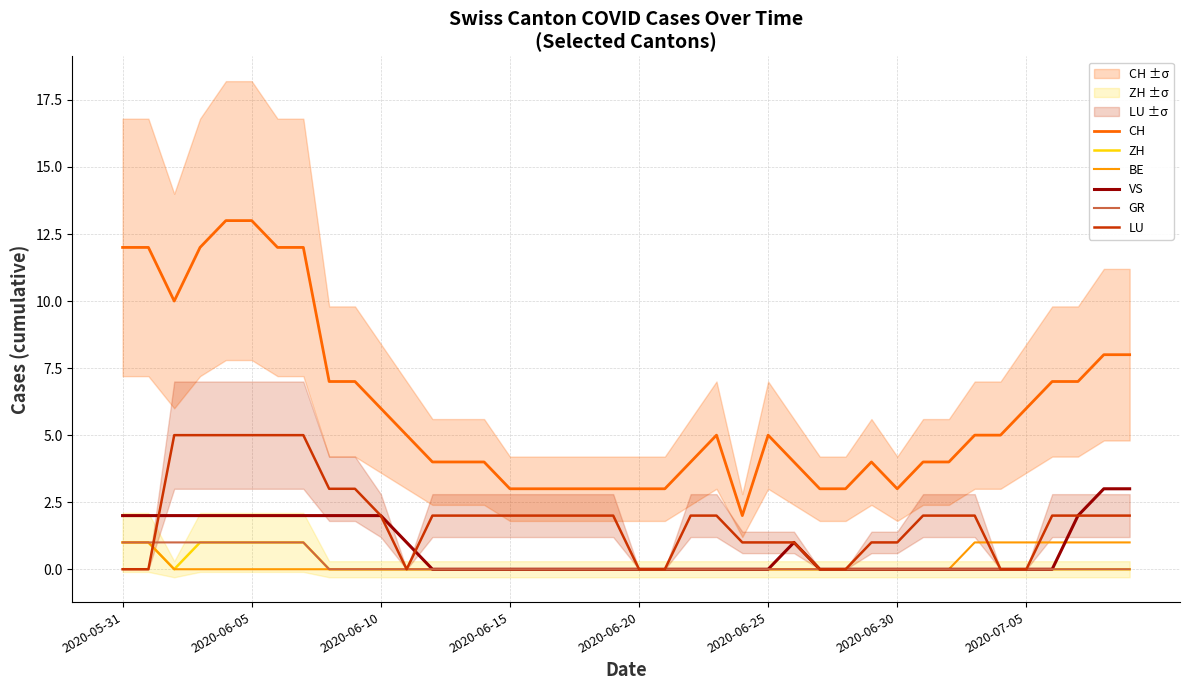

The value of VS at 2020-06-25 is 0. True or false?

True